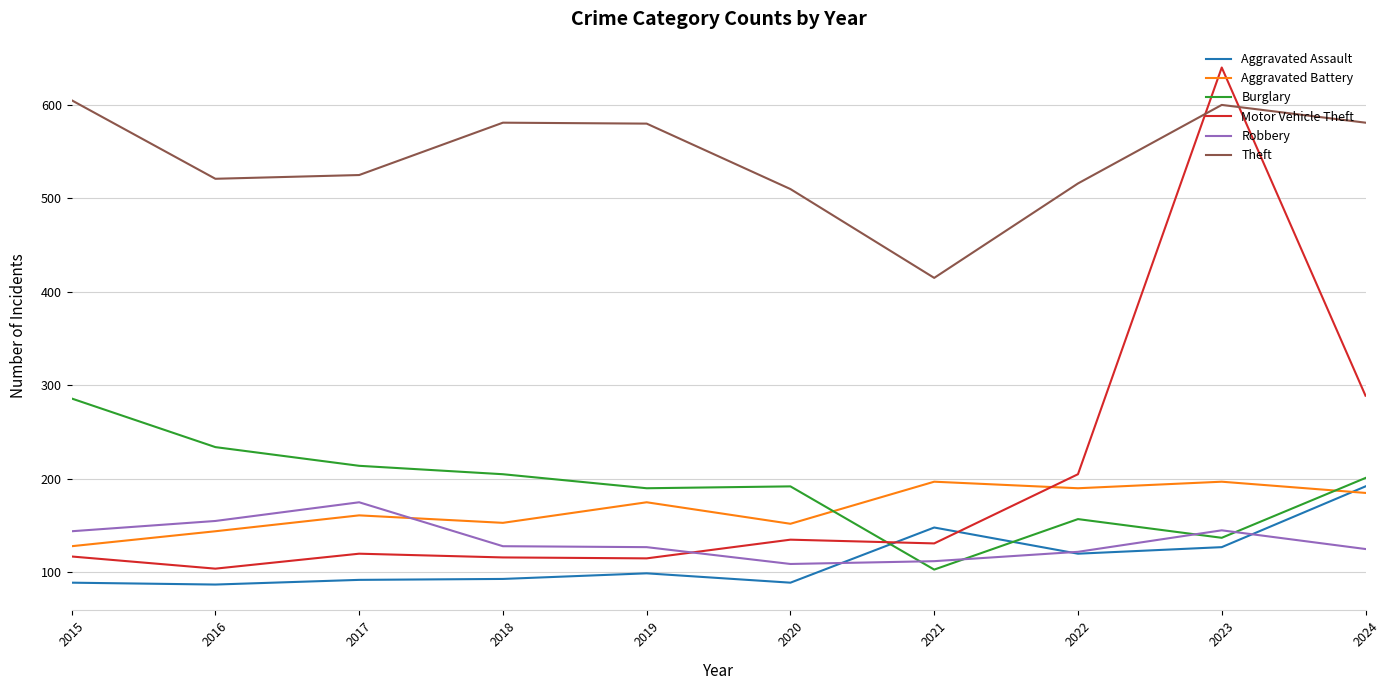

At which category does Aggravated Battery reach its first local valley?

2018